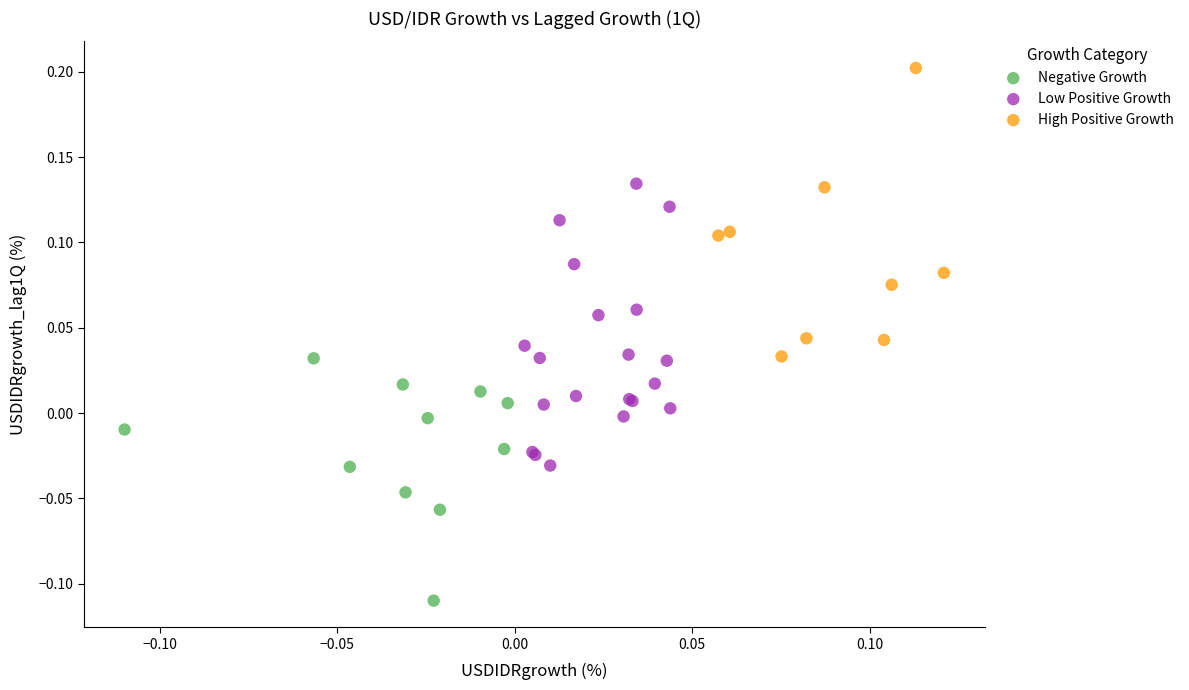

Which series reaches the maximum Y coordinate?

High Positive Growth